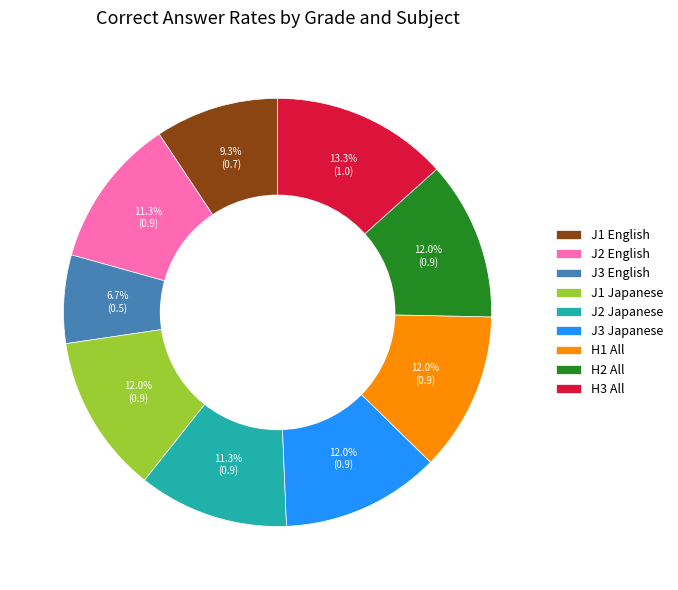

Which slice is the smallest?

J3 English